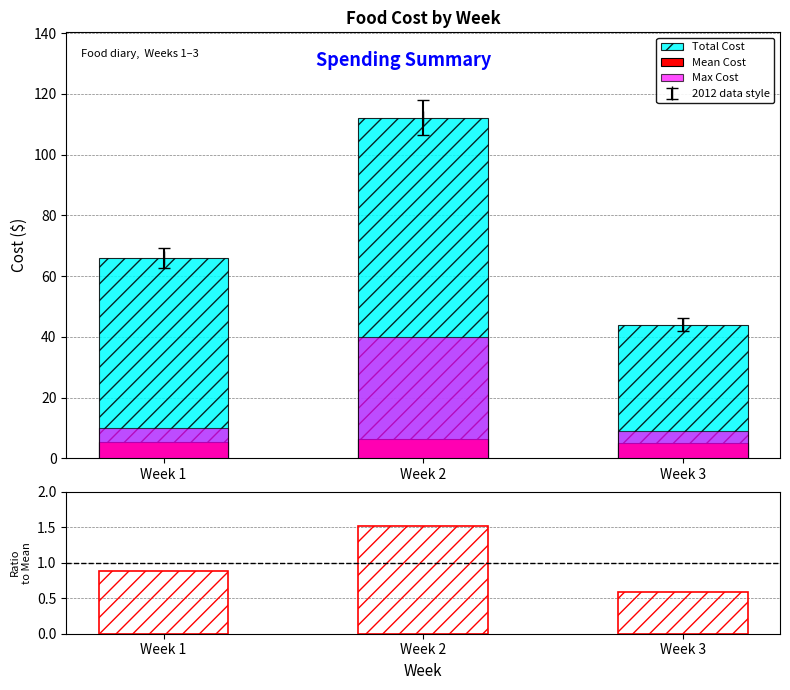

What is the minimum value for Max Cost?

9.0